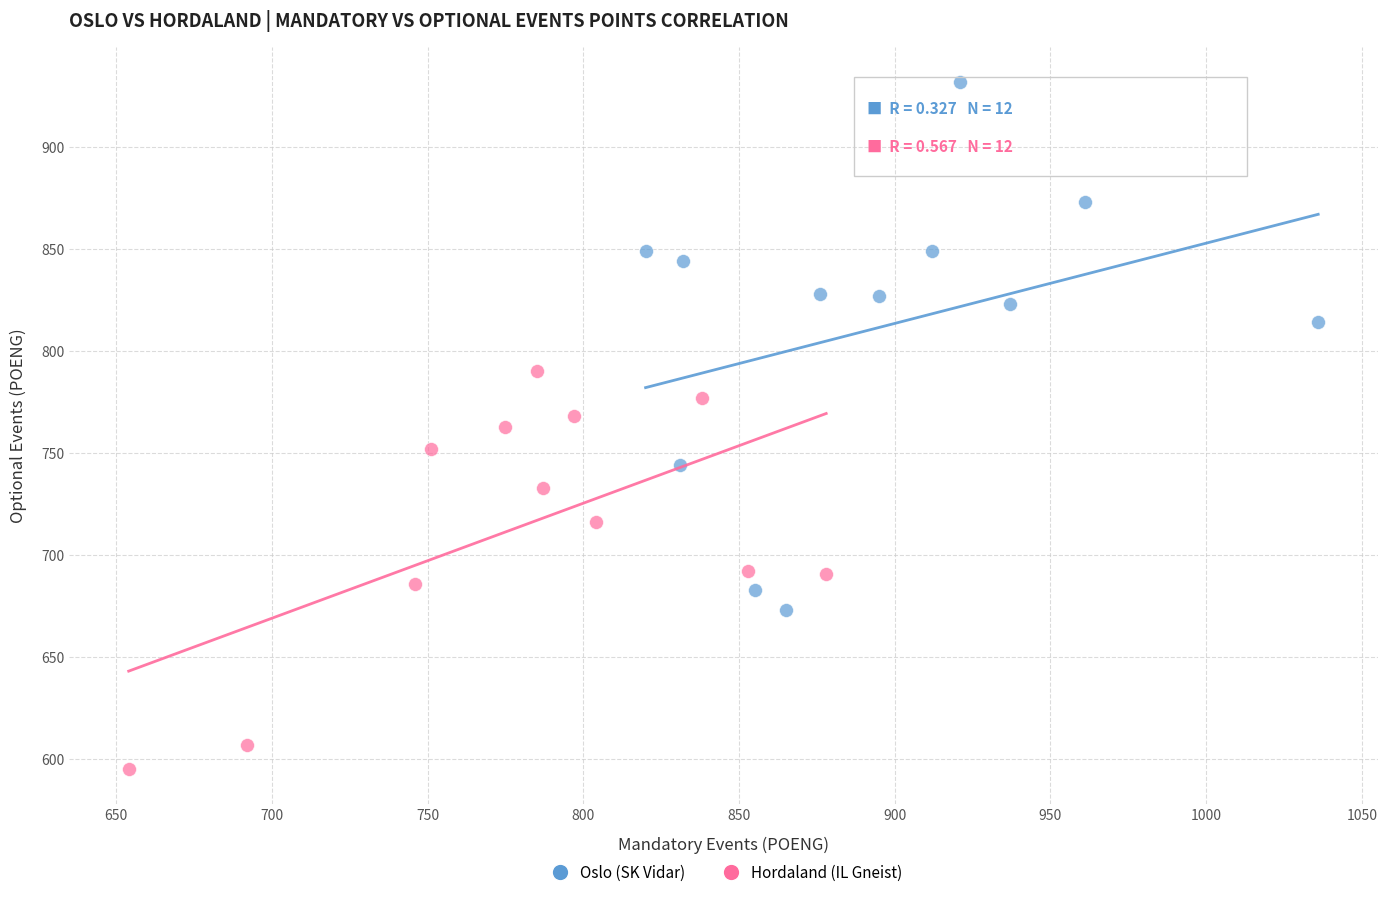

Which series contains the highest Y value?

Oslo (SK Vidar)